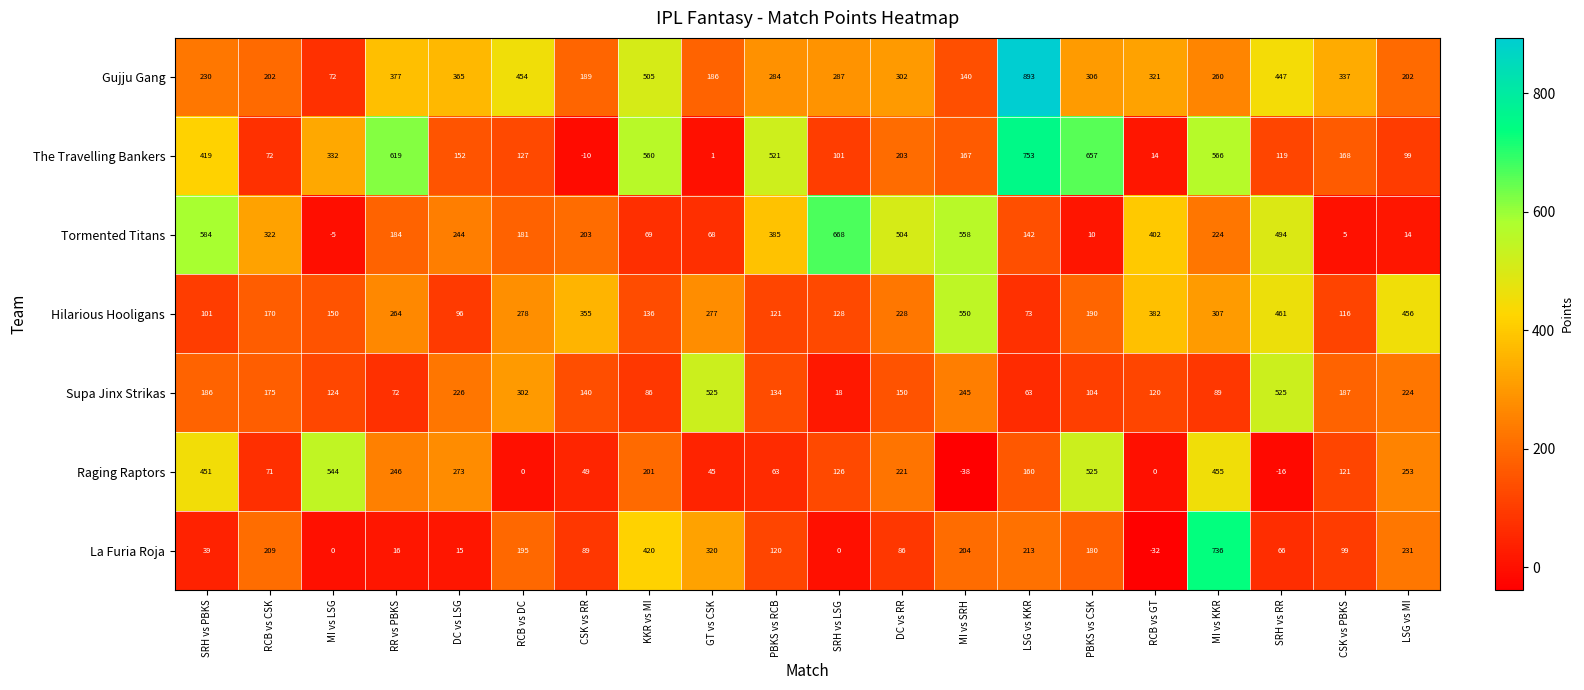

What is the sum of all Raging Raptors values?

3750